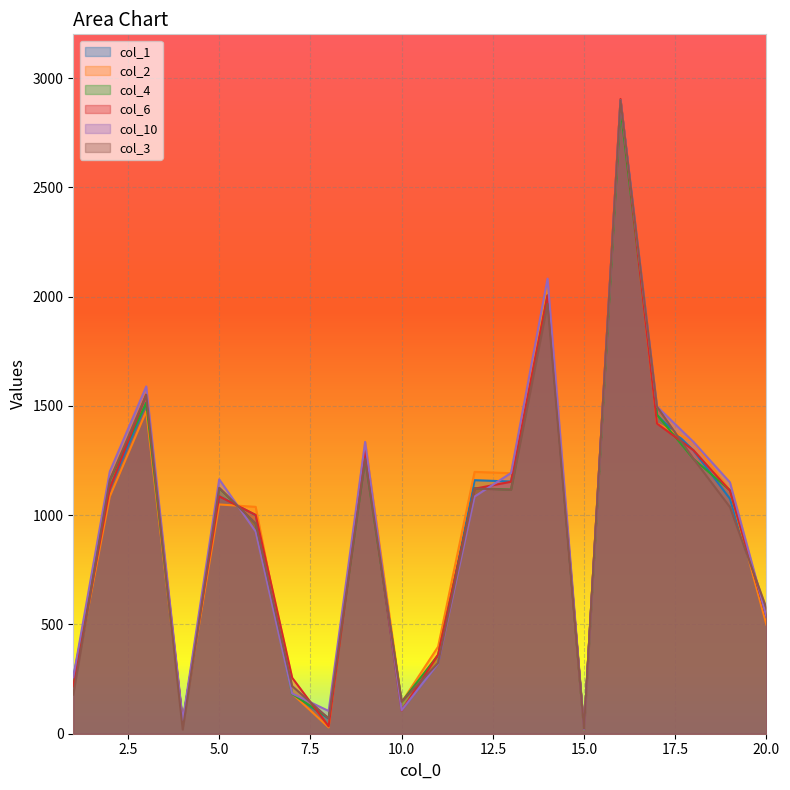

Reading left to right, list all the values displayed in this chart.

col_1: 256	1123	1513	54	1087	1000	181	69	1296	108	323	1160	1154	2005	20	2900	1458	1296	1075	537
col_2: 220	1085	1475	52	1049	1038	183	29	1334	144	398	1198	1192	2043	17	2901	1420	1334	1113	499
col_4: 218	1160	1514	51	1124	961	182	72	1257	145	360	1123	1117	2004	18	2862	1459	1257	1114	538
col_6: 217	1122	1552	56	1086	1001	256	34	1297	106	362	1121	1153	2006	21	2904	1419	1297	1112	536
col_10: 258	1199	1589	60	1164	925	184	104	1335	107	321	1085	1193	2082	19	2899	1497	1335	1150	535
col_3: 179	1161	1551	19	1125	962	218	70	1258	147	324	1122	1116	1967	23	2898	1496	1258	1037	574